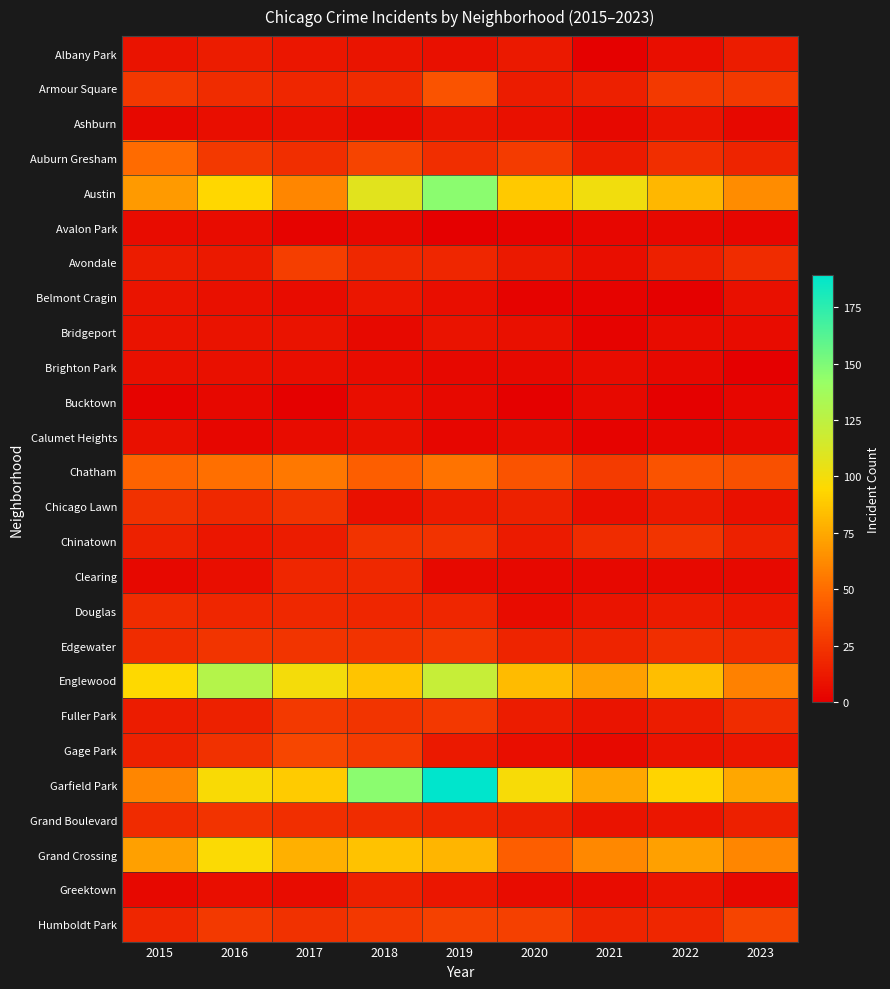

Which series has the widest spread of values?

Garfield Park